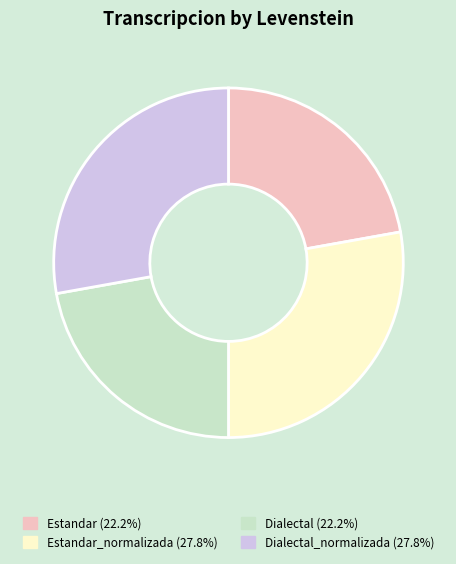

Is there any slice that represents more than half of the pie?

No